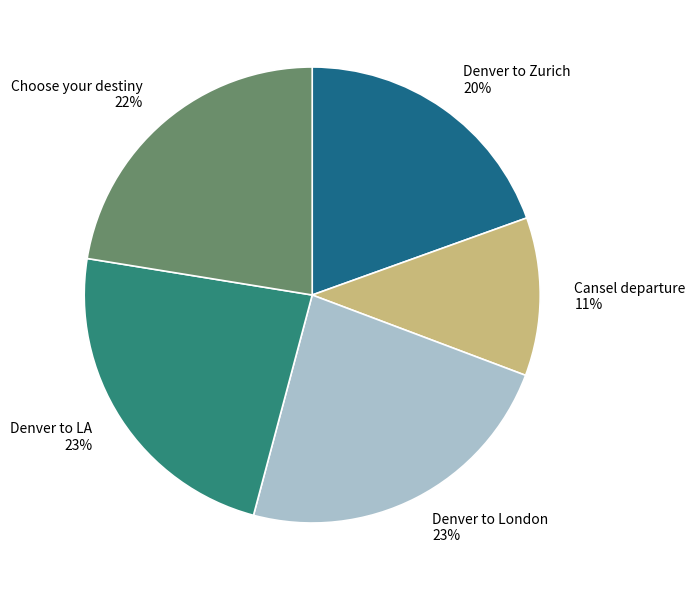

To the nearest percent, what is the difference between the largest and smallest slice percentages?

12%